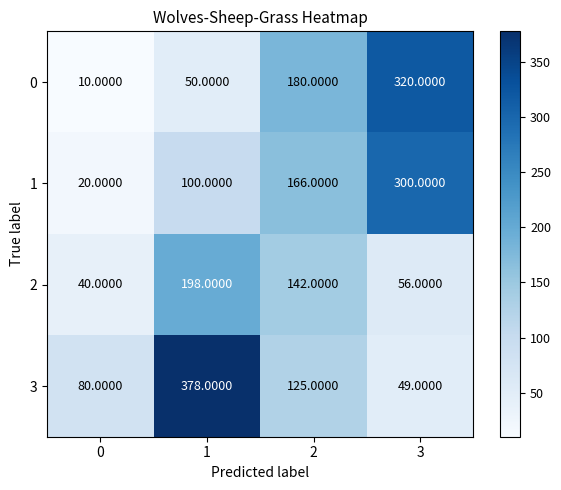

Rank the categories by 3 value from highest to lowest.

1, 2, 0, 3